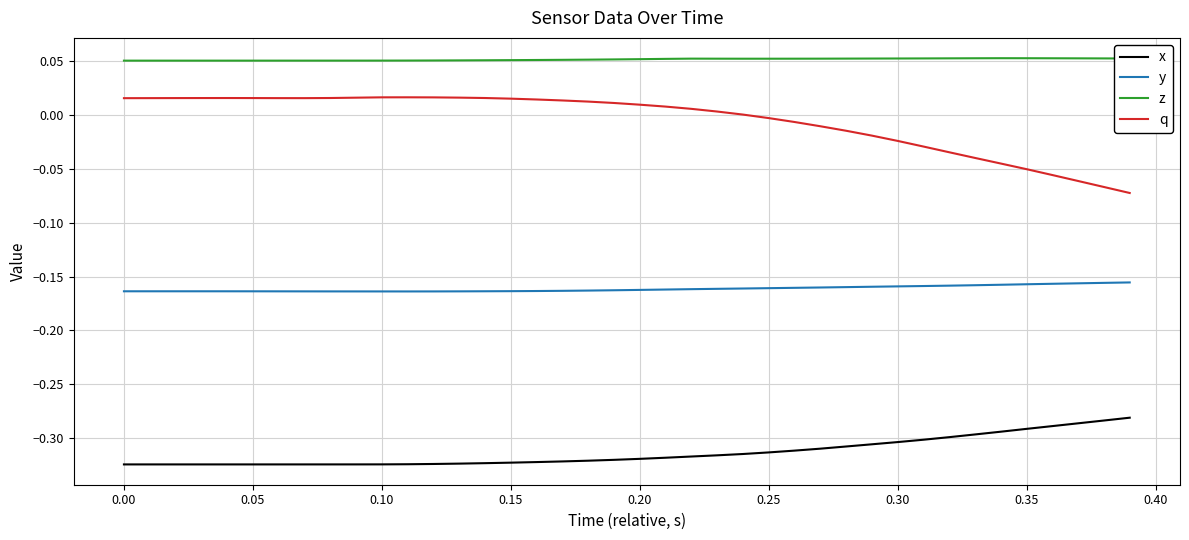

List the series in order of their overall mean, lowest first.

x, y, q, z